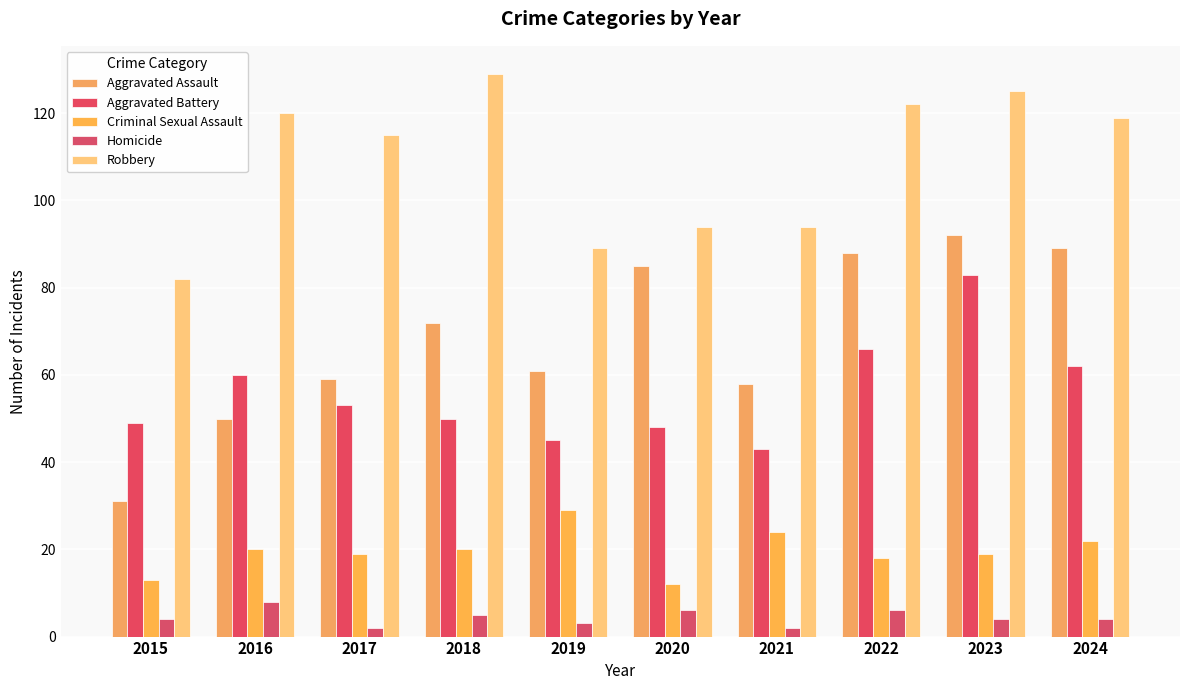

Which label corresponds to the smallest value in the chart?

2017